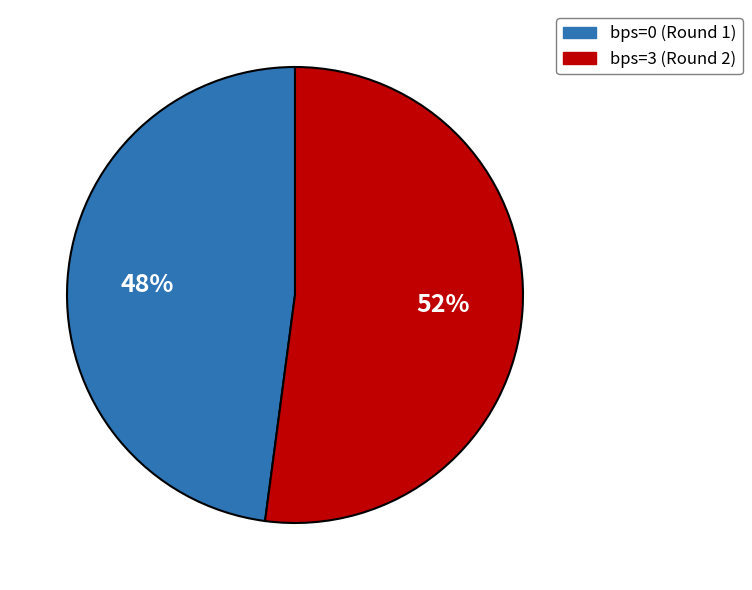

To the nearest percent, what is the average slice percentage?

50%